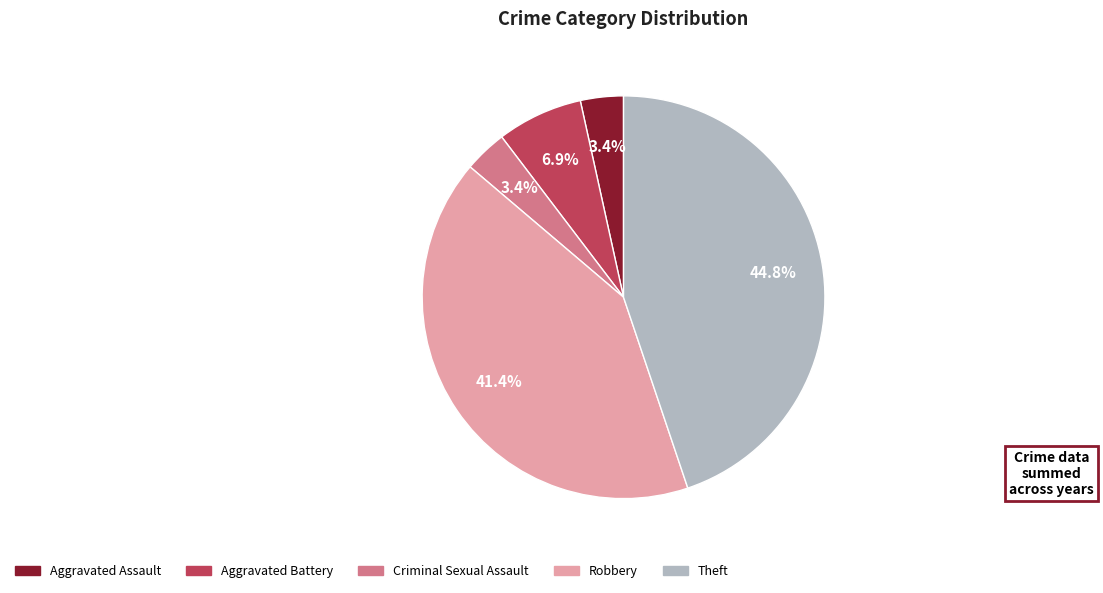

To the nearest percent, what percentage of the pie is Aggravated Battery?

7%